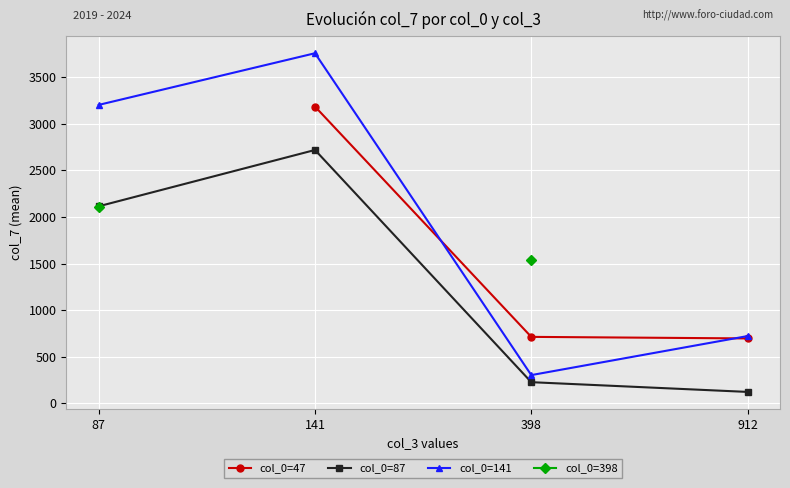

What are all the series names shown in the legend?

col_0=47, col_0=87, col_0=141, col_0=398